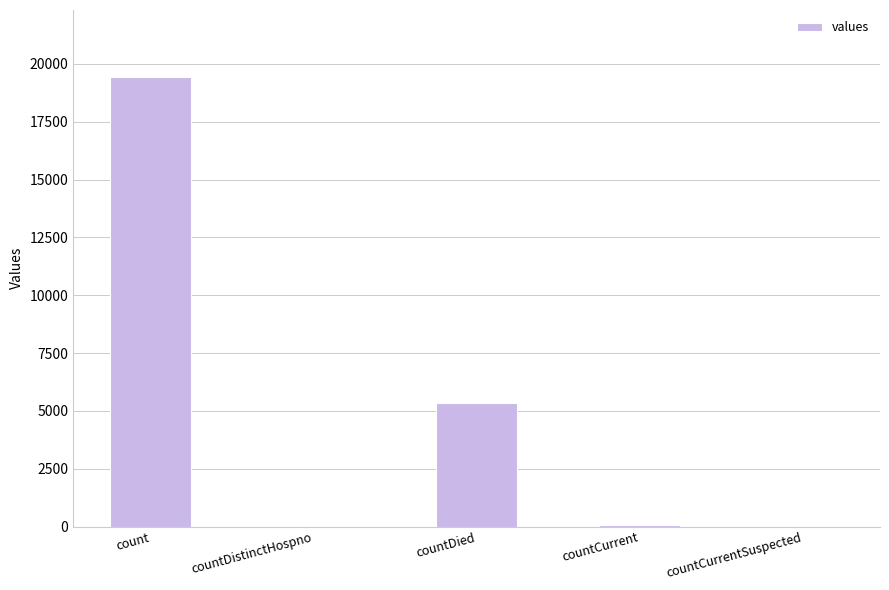

The chart shows a value of 3429 at countDied. True or false?

False